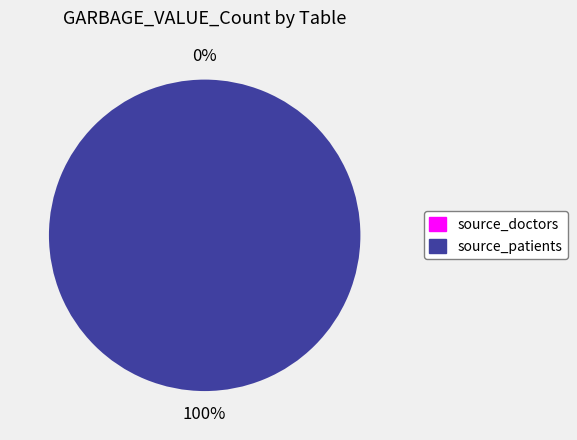

Count the number of slices in the pie.

2